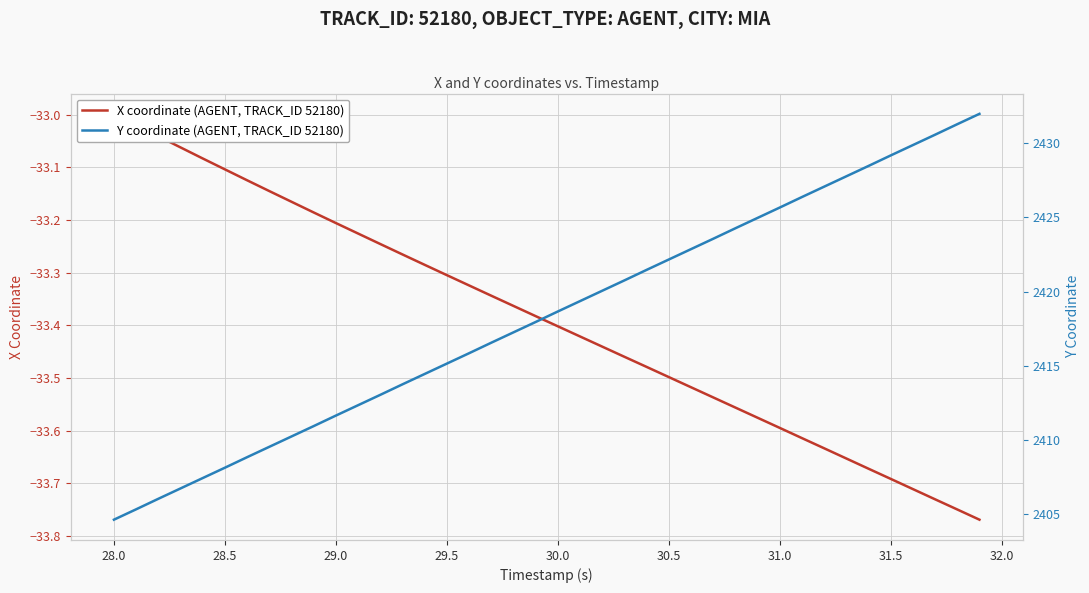

True or false: X coordinate (AGENT, TRACK_ID 52180) and Y coordinate (AGENT, TRACK_ID 52180) intersect in this chart.

False